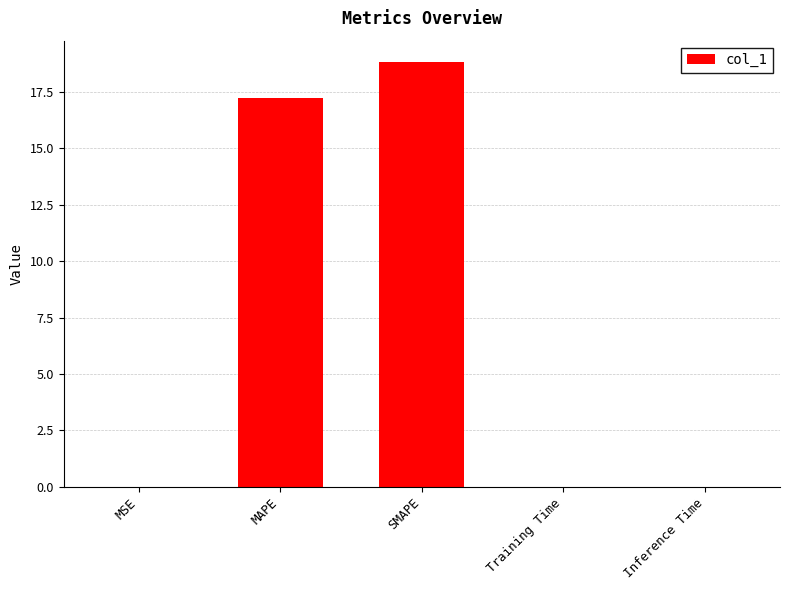

Where is the data nearest to the value 9?

MAPE